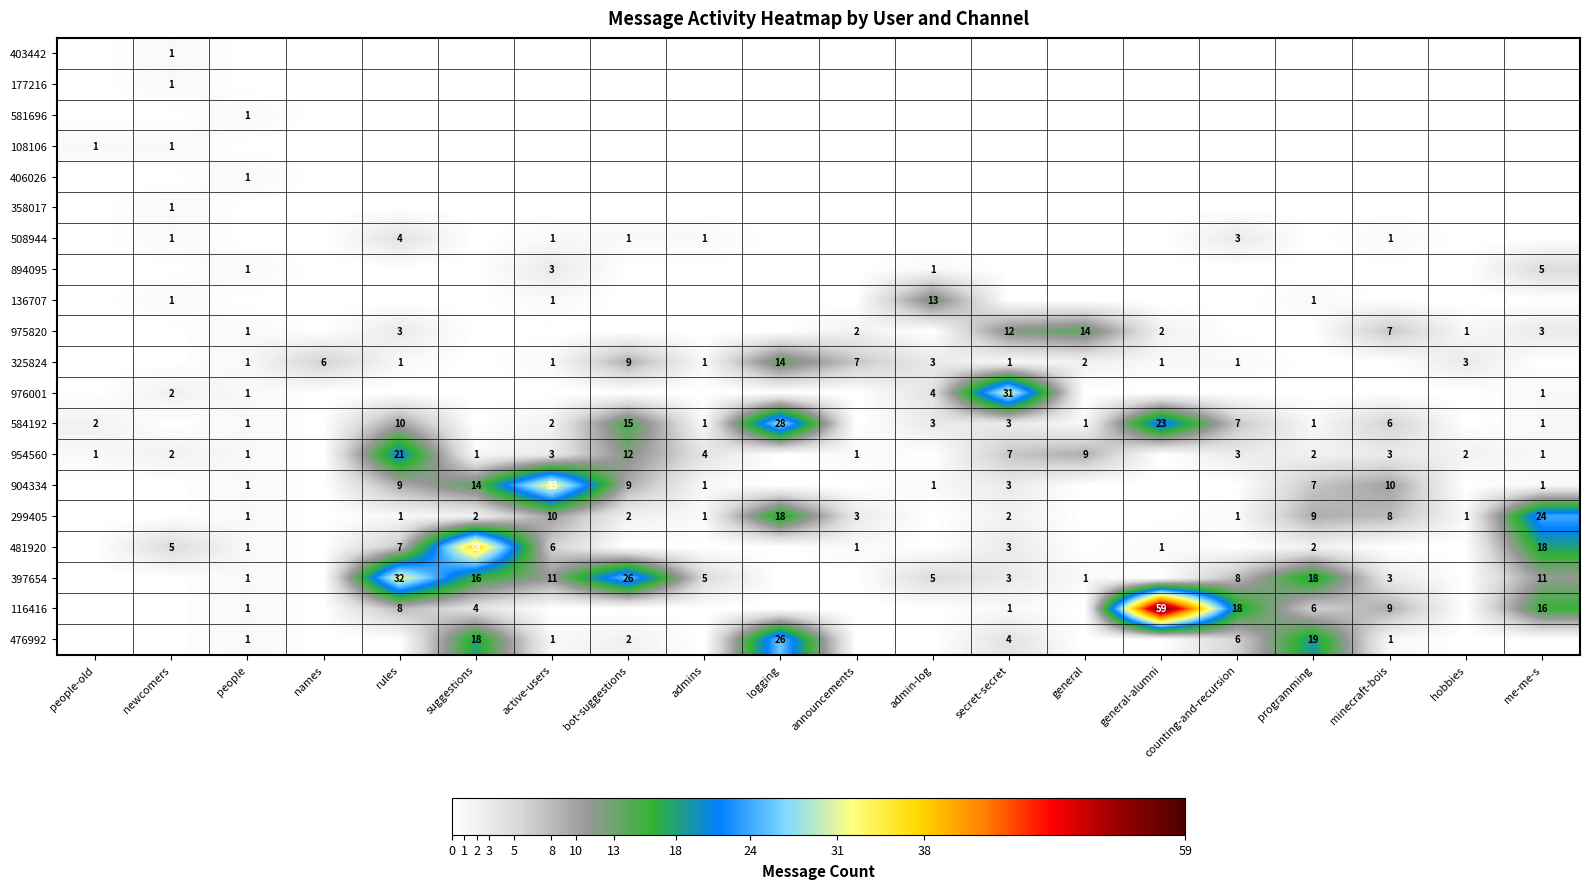

Which category has the highest value across all series?

general-alumni